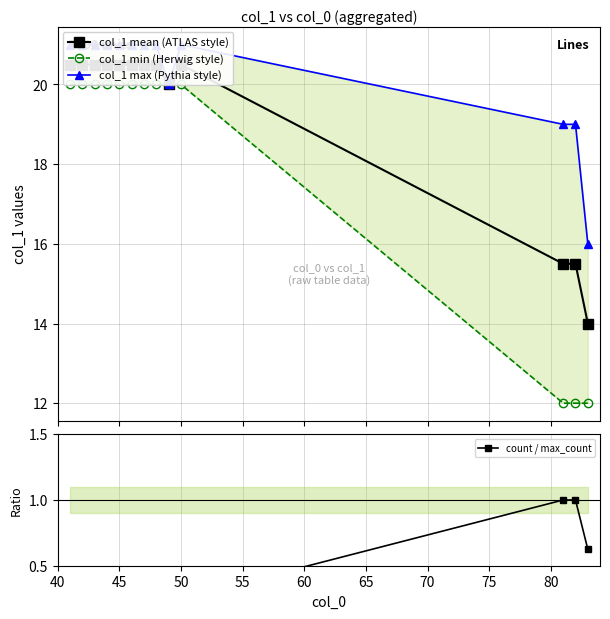

True or false: col_1 mean (ATLAS style) has more than 1 interior local peaks.

False